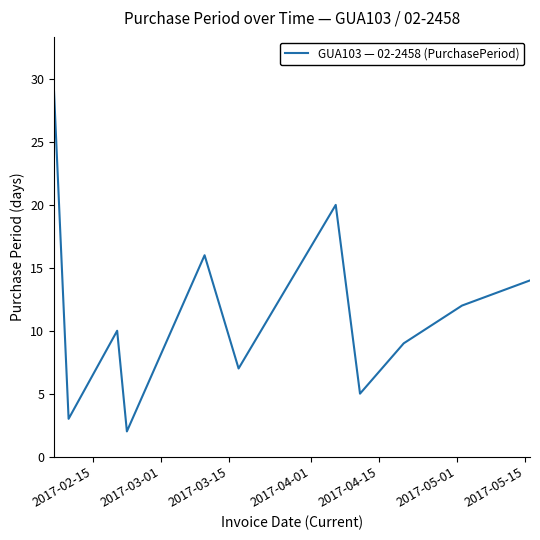

What is the difference between the maximum and minimum values?

27